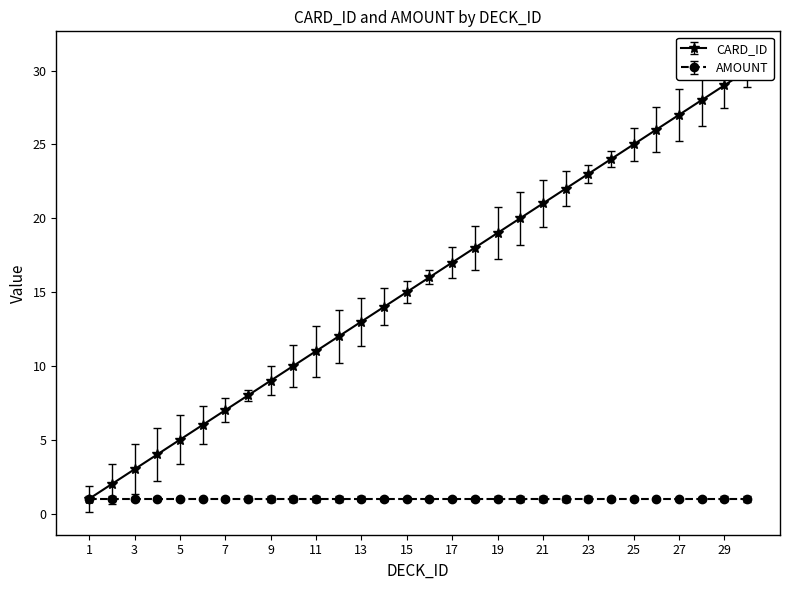

Is this an area chart (filled region under the line)?

No